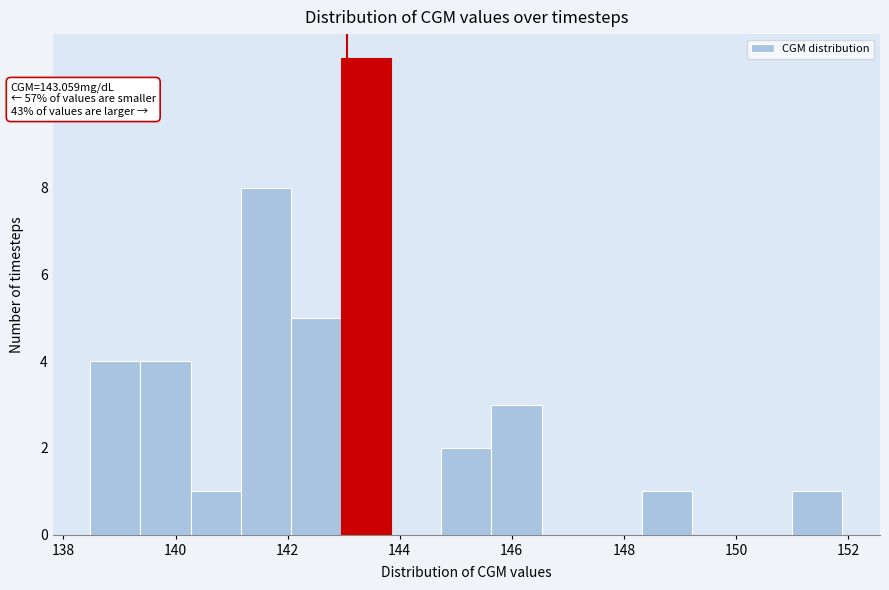

Over which range of the x-axis is the bar tallest?

143.0 to 143.8